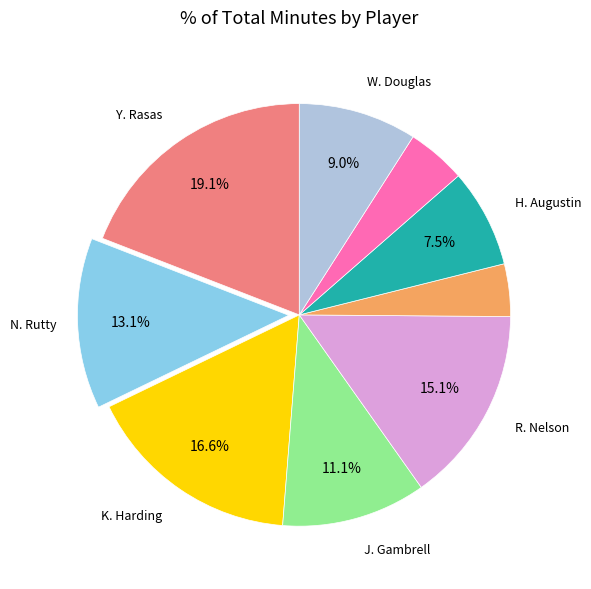

Is there any slice that represents more than half of the pie?

No